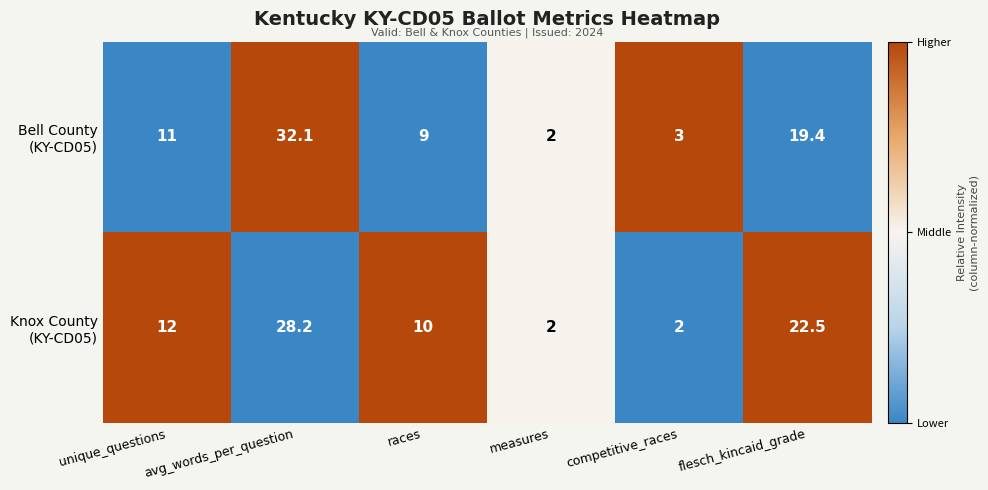

What is the spread (max minus min) of values at competitive_races?

1.0